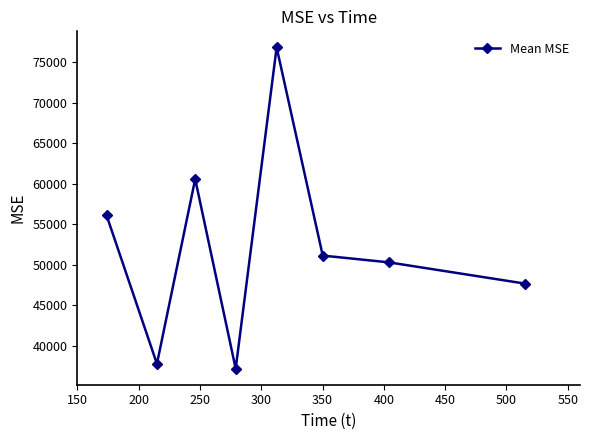

What is the average value?

52202.4